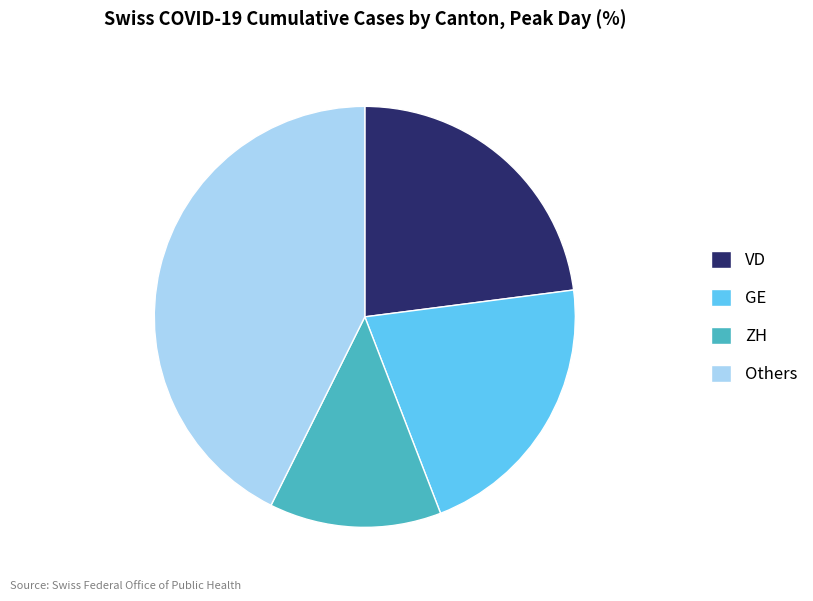

Which slice is the largest?

Others